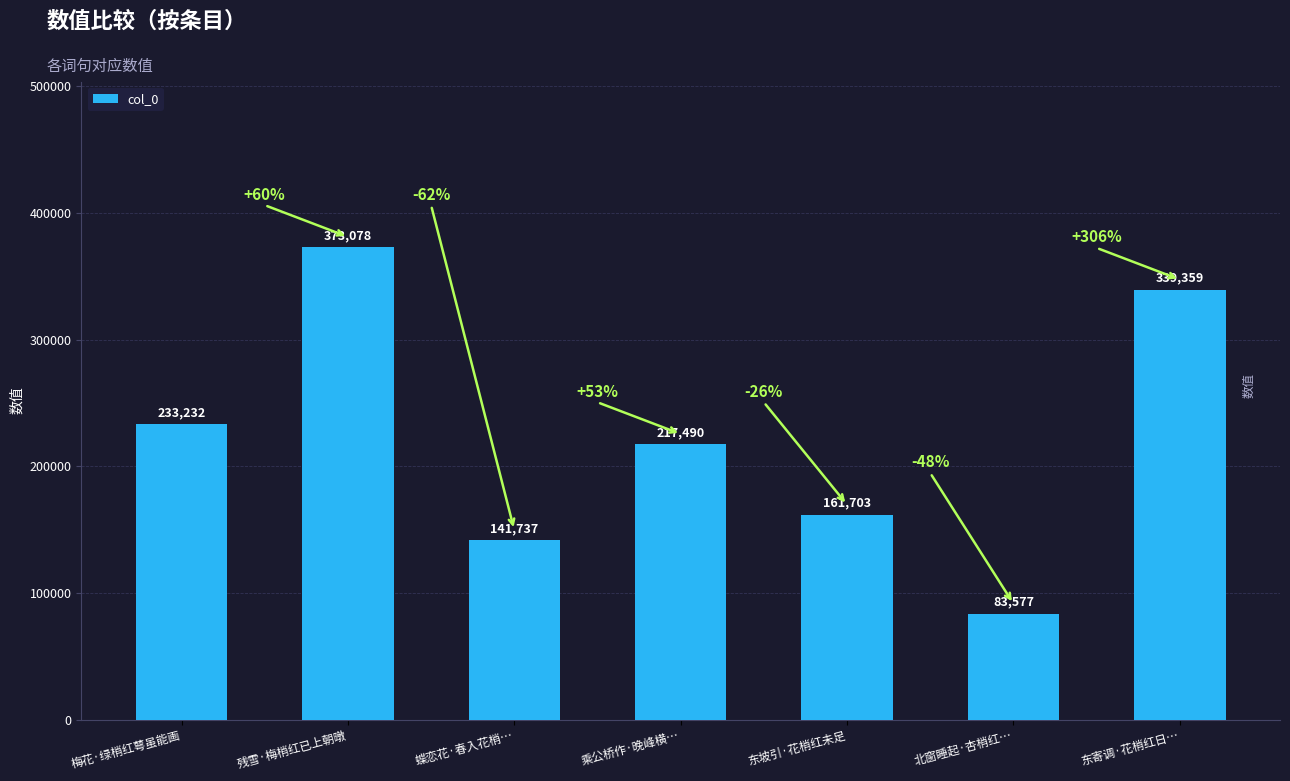

List the labels in order of value, smallest first.

北窗睡起·杏梢红…, 蝶恋花·春入花梢…, 东坡引·花梢红未足, 乘公桥作·晚峰横…, 梅花·绿梢红萼虽能画, 东寄调·花梢红日…, 残雪·梅梢红已上朝暾